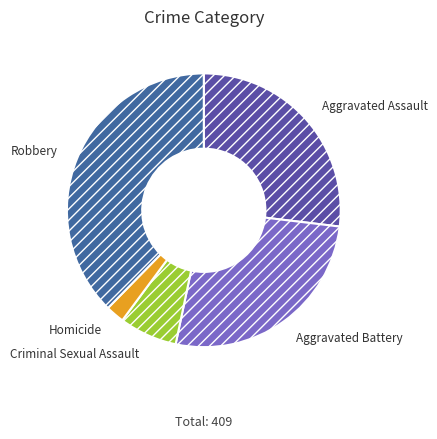

Is it true that Robbery is 38% of the pie?

True